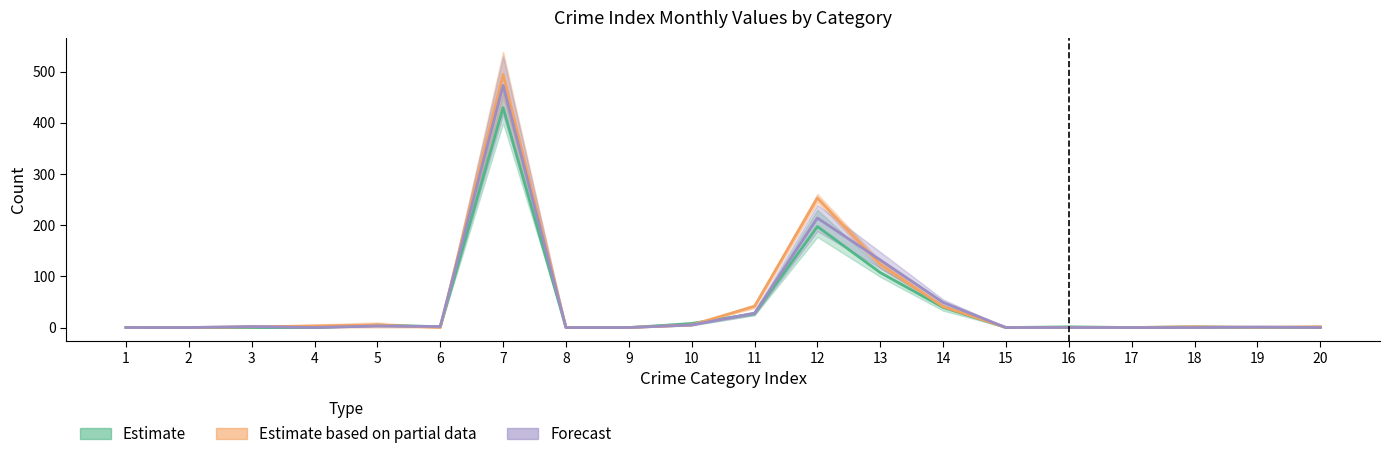

Which series has the widest spread of values?

Estimate based on partial data